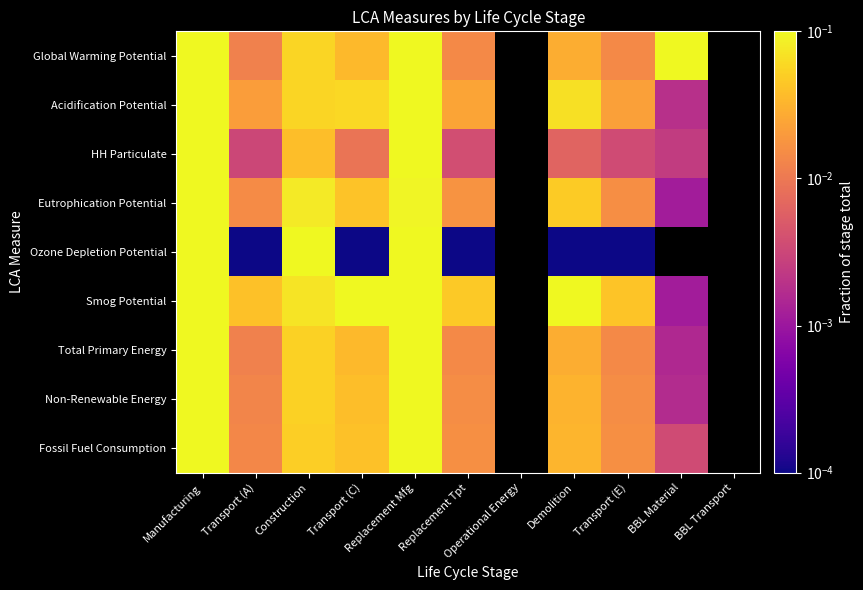

How many data points in HH Particulate are above 0?

9